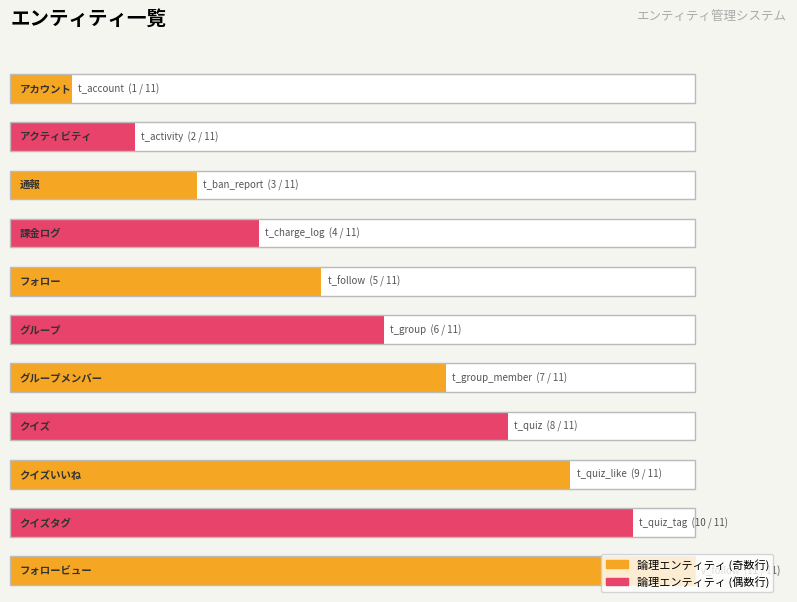

How many bars are there in total?

11